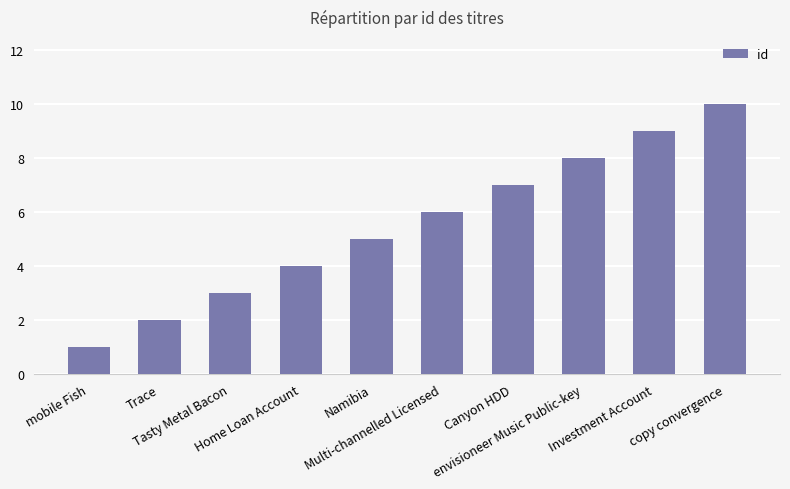

Does the chart contain any negative values?

No